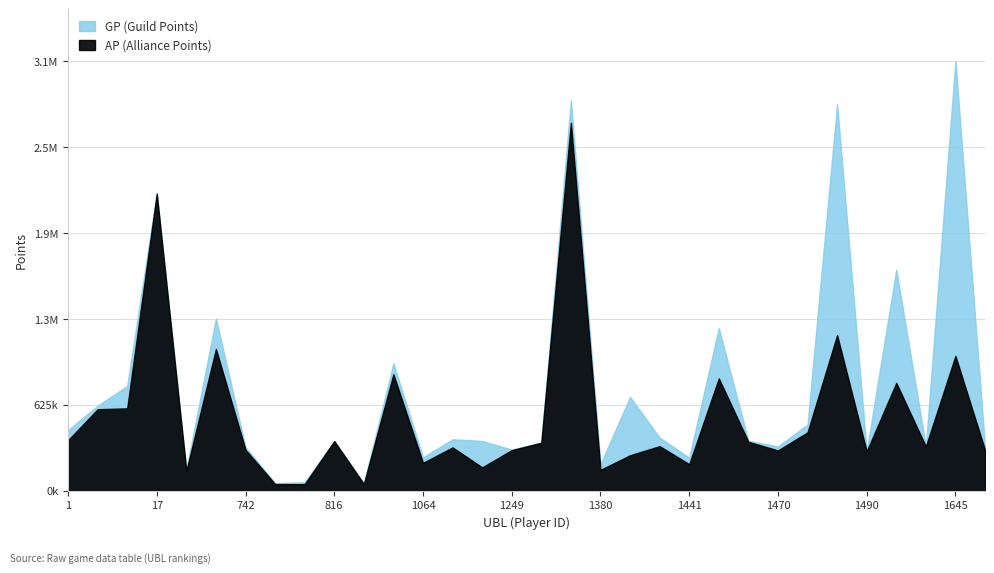

At which category does the chart reach its peak across all series?

1645